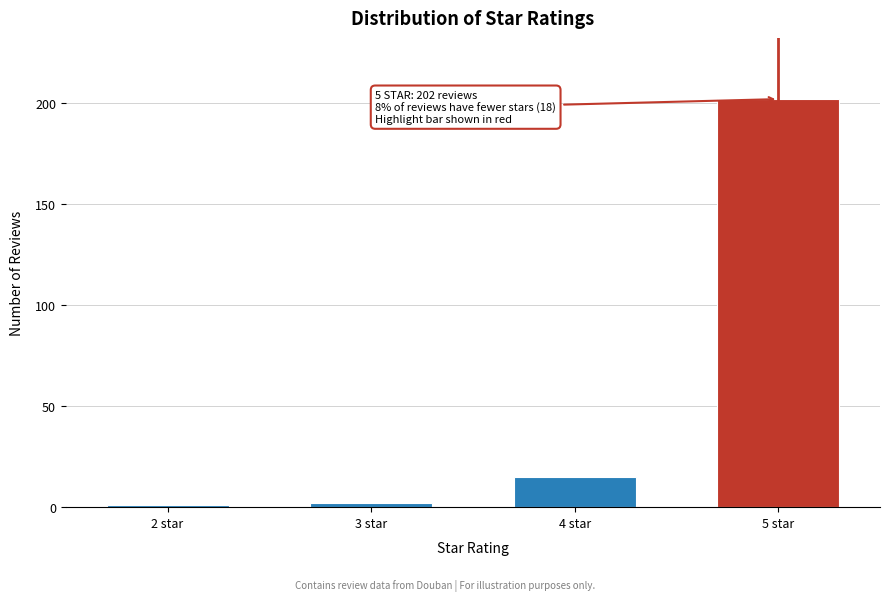

Reading left to right, list all the values displayed in this chart.

1	2	15	202